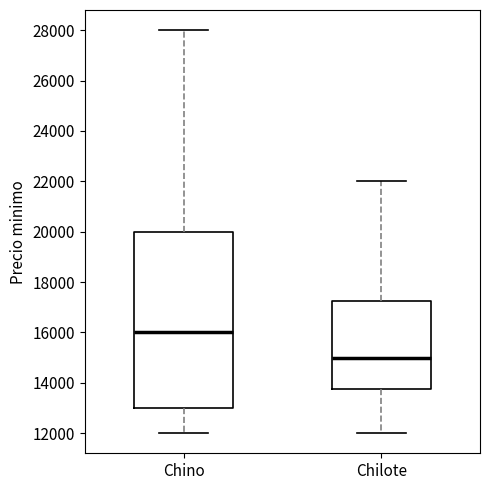

Reading left to right, read every box against the y-axis: the position of its median line, the range the box covers, and the ends of its whiskers. The values are not printed on the chart, so give them approximately, as read against the axis.

Chino: median 16000, box 13000 to 20000, whiskers 12000 to 28000
Chilote: median 15000, box 13800 to 17200, whiskers 12000 to 22000